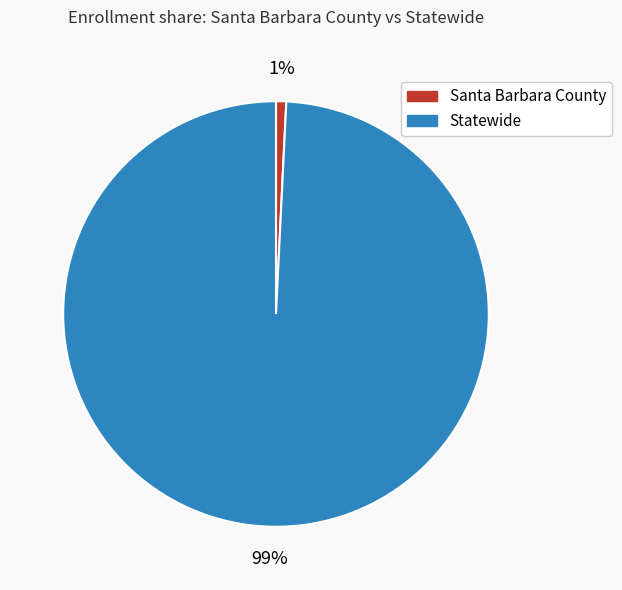

How many slices are in this pie chart?

2